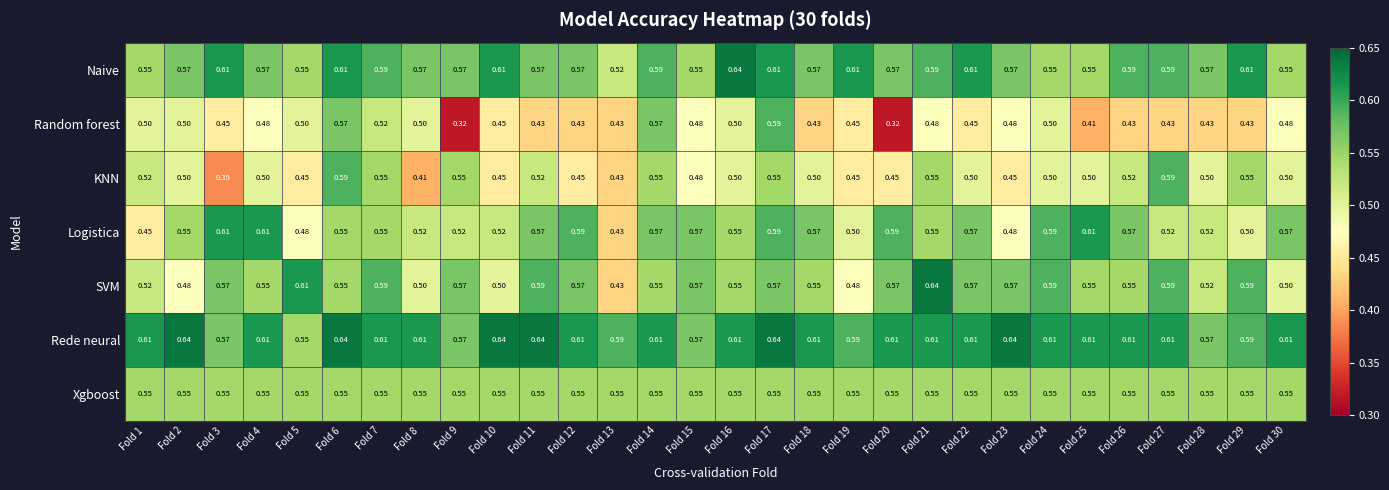

Which series changed the most between Fold 10 and Fold 26?

KNN